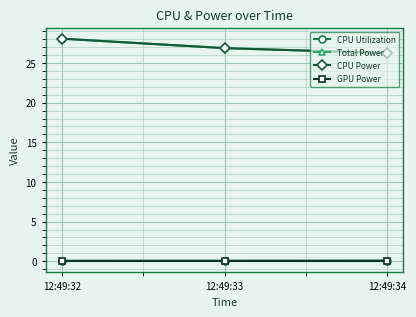

Is the value of CPU Utilization at 12:49:33 greater than the value of Total Power at 12:49:34?

No